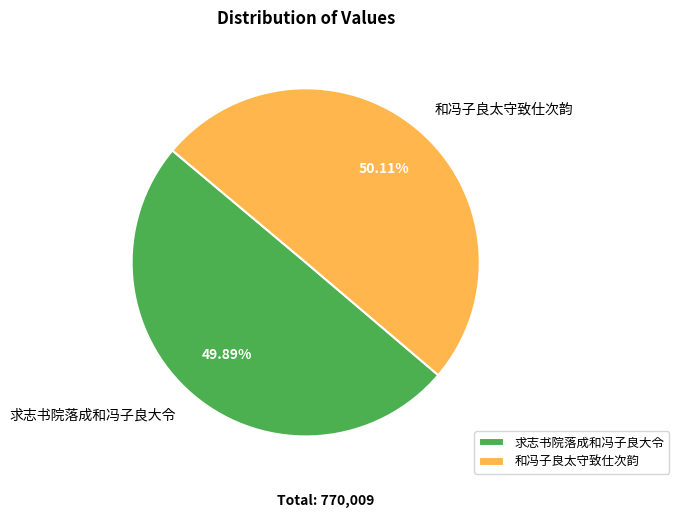

Count the number of slices in the pie.

2